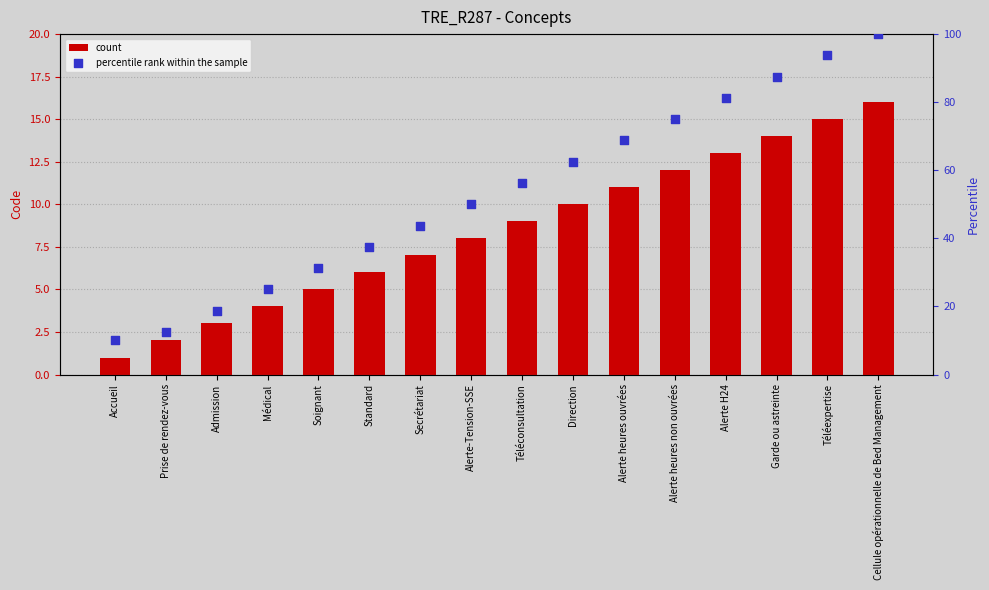

What are all the series names shown in the legend?

count, percentile rank within the sample